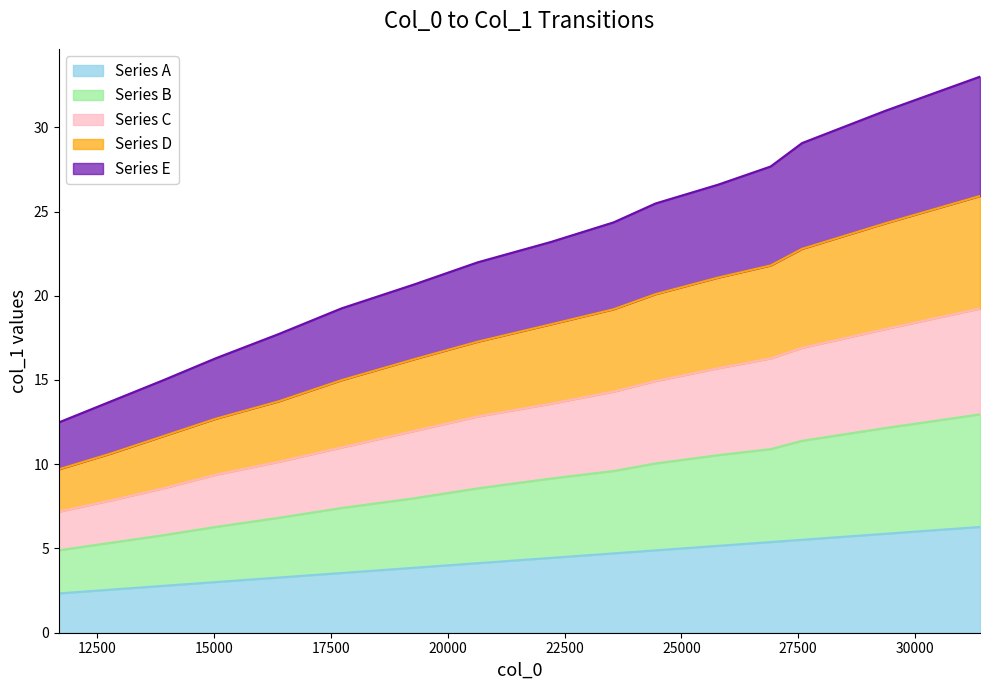

What is the highest value of the Series D series?

25.9